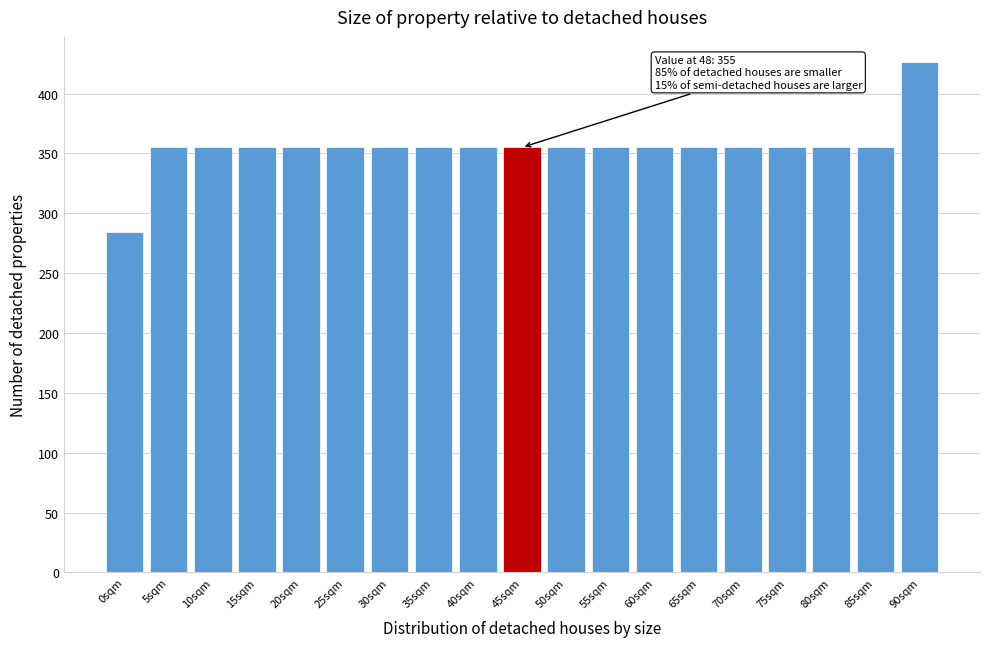

Reading right to left, transcribe all the data shown in this chart.

90sqm=426	85sqm=355	80sqm=355	75sqm=355	70sqm=355	65sqm=355	60sqm=355	55sqm=355	50sqm=355	45sqm=355	40sqm=355	35sqm=355	30sqm=355	25sqm=355	20sqm=355	15sqm=355	10sqm=355	5sqm=355	0sqm=284